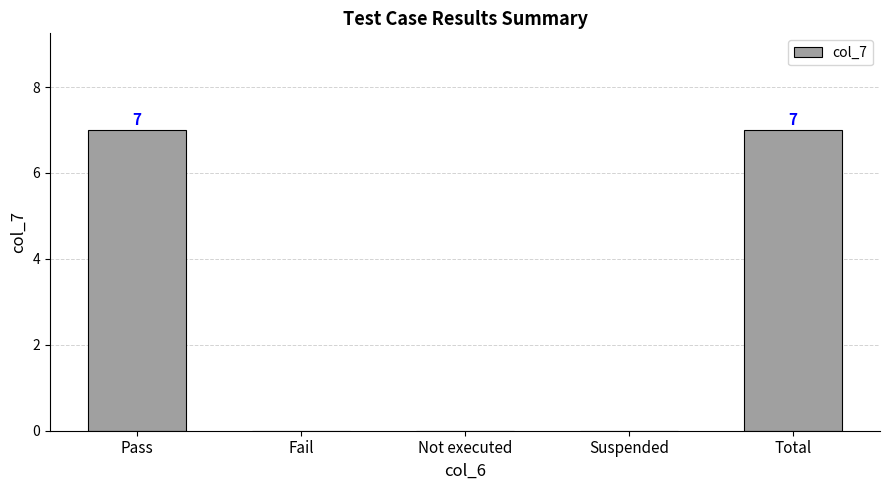

What is the greatest value displayed?

7